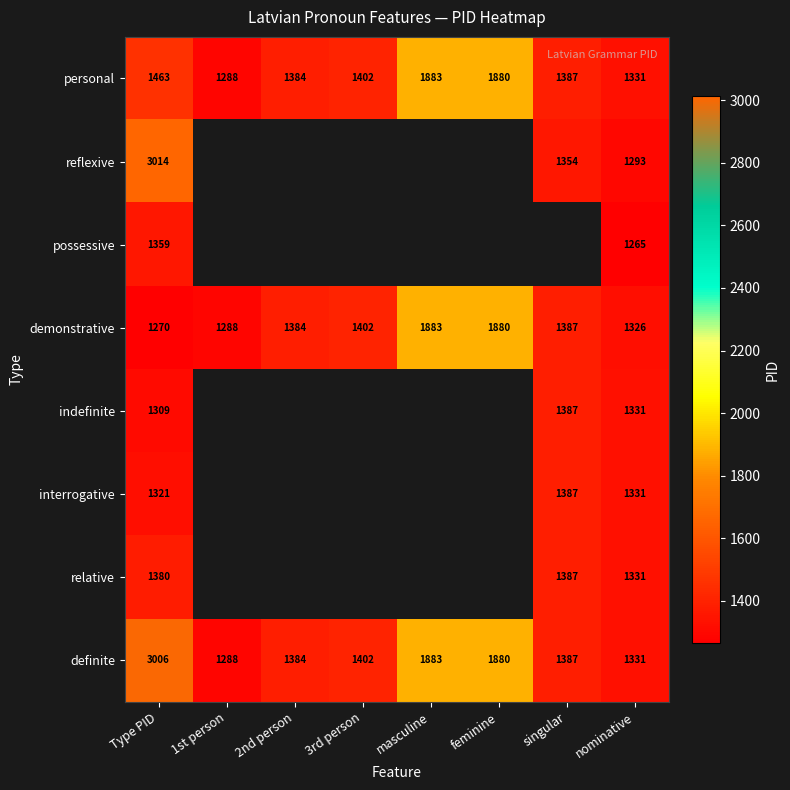

What is the difference between the definite values at Type PID and 3rd person?

1604